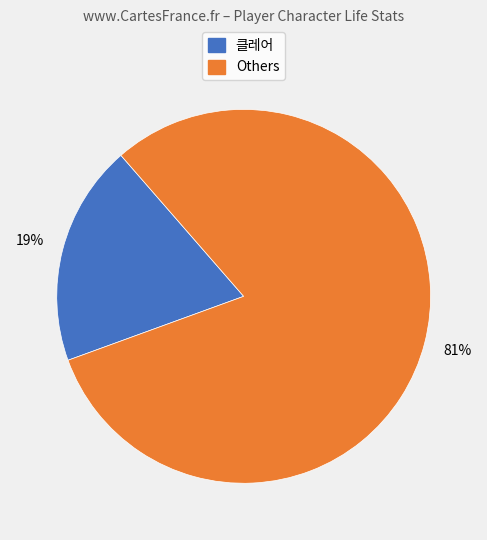

To the nearest percent, what is the average slice percentage?

50%